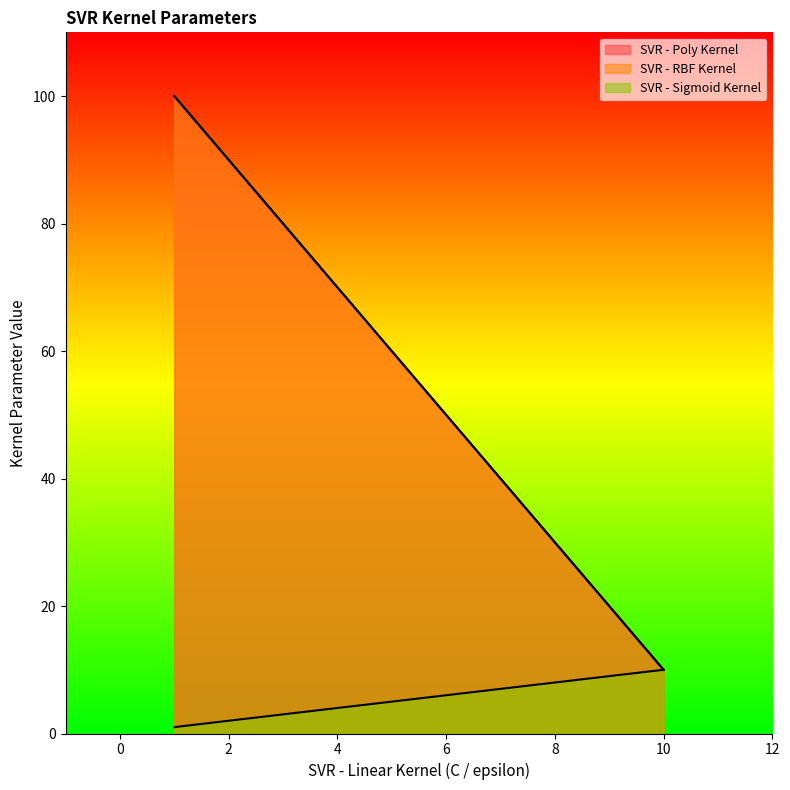

Rank the categories by SVR - RBF Kernel value from highest to lowest.

1, 10